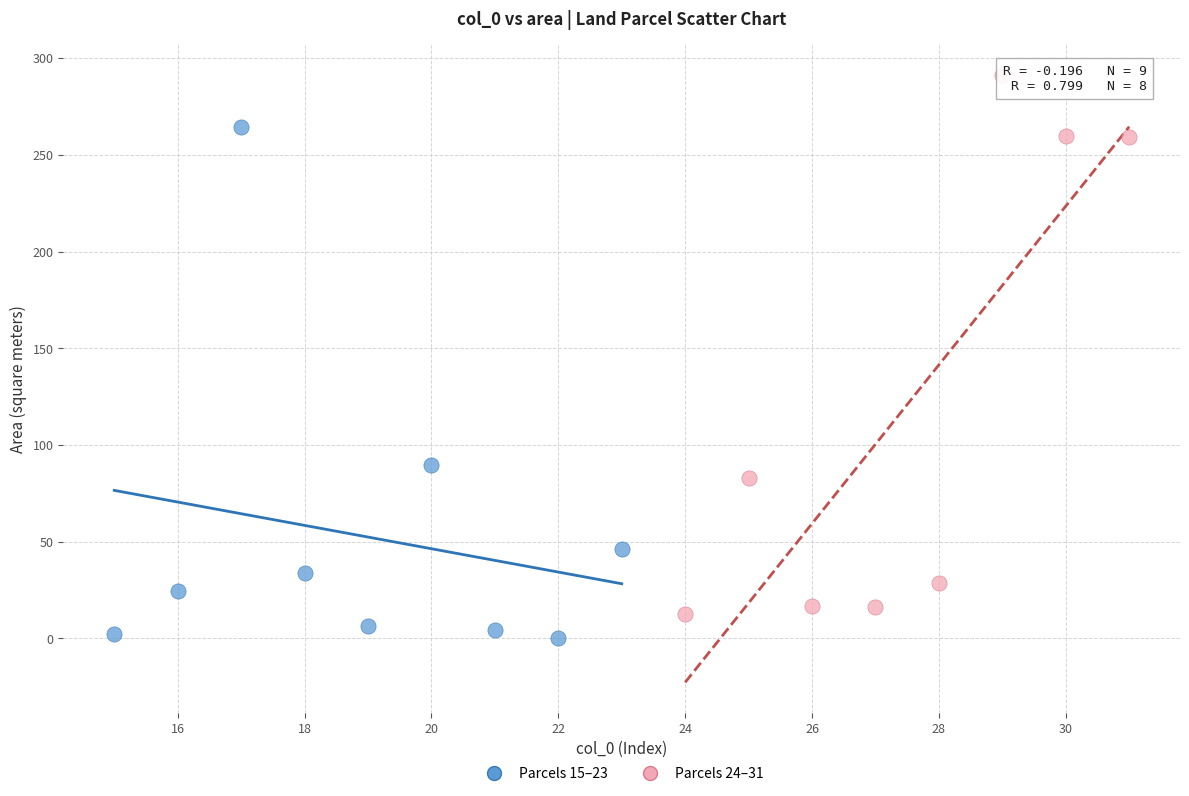

Which series reaches the maximum Y coordinate?

Parcels 24–31